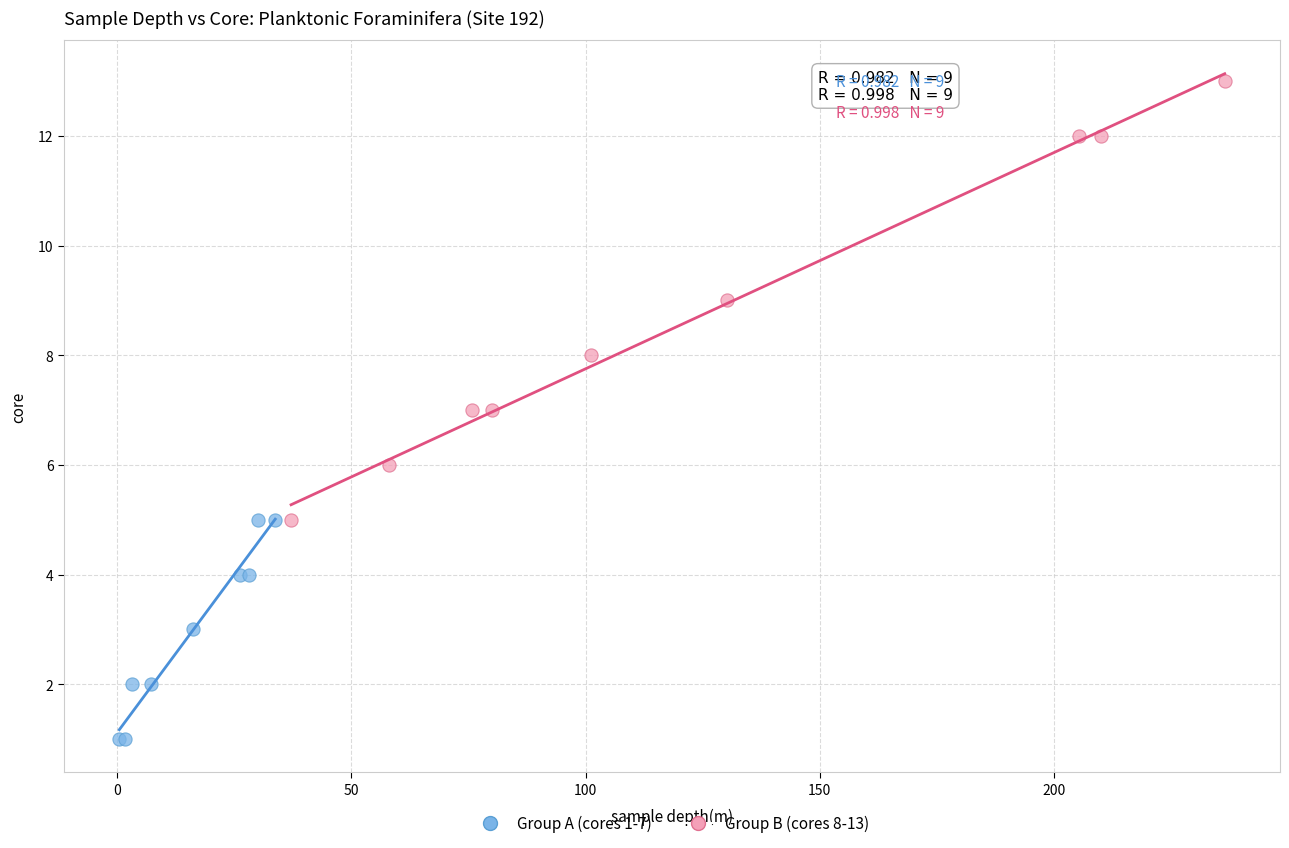

Which series reaches the maximum Y coordinate?

Group B (cores 8-13)